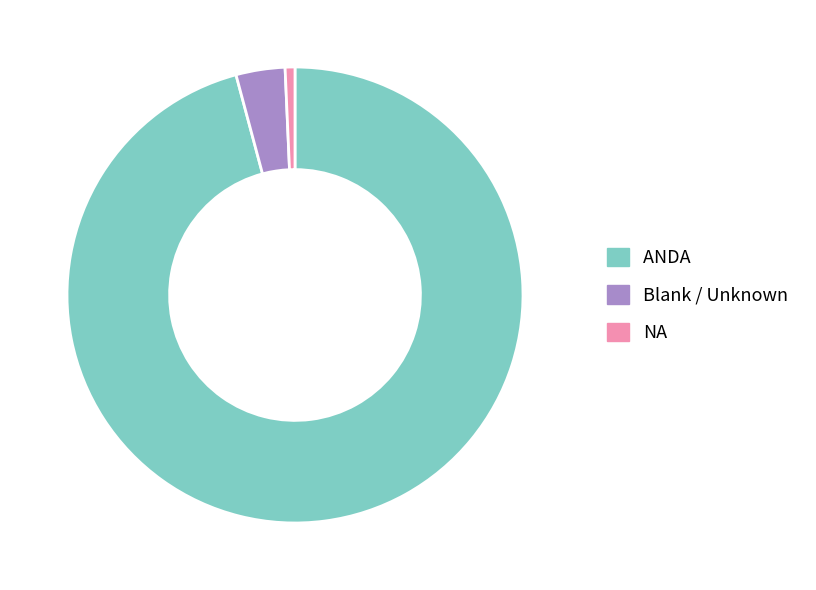

Is there any slice that represents more than half of the pie?

Yes